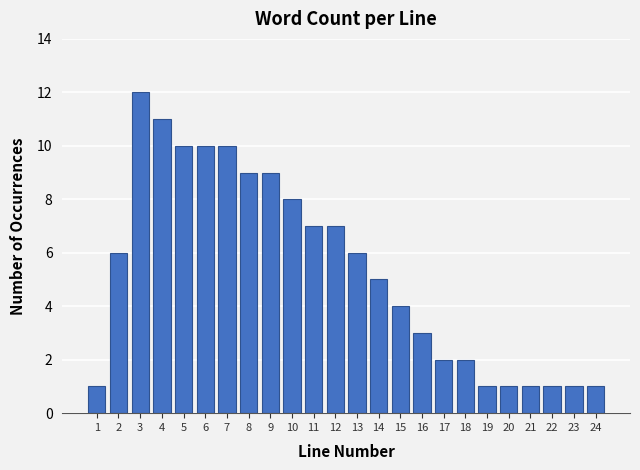

Reading right to left, list all the values displayed in this chart.

24=1	23=1	22=1	21=1	20=1	19=1	18=2	17=2	16=3	15=4	14=5	13=6	12=7	11=7	10=8	9=9	8=9	7=10	6=10	5=10	4=11	3=12	2=6	1=1